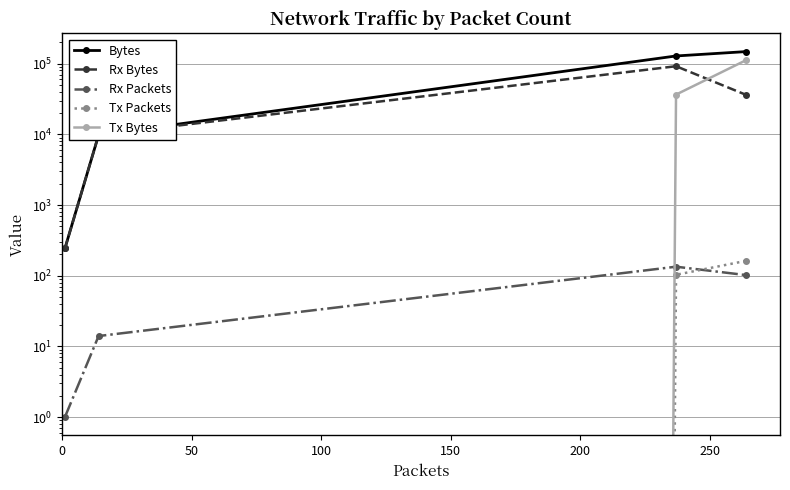

What is the sum of the Tx Packets values at 100 and 50?

103